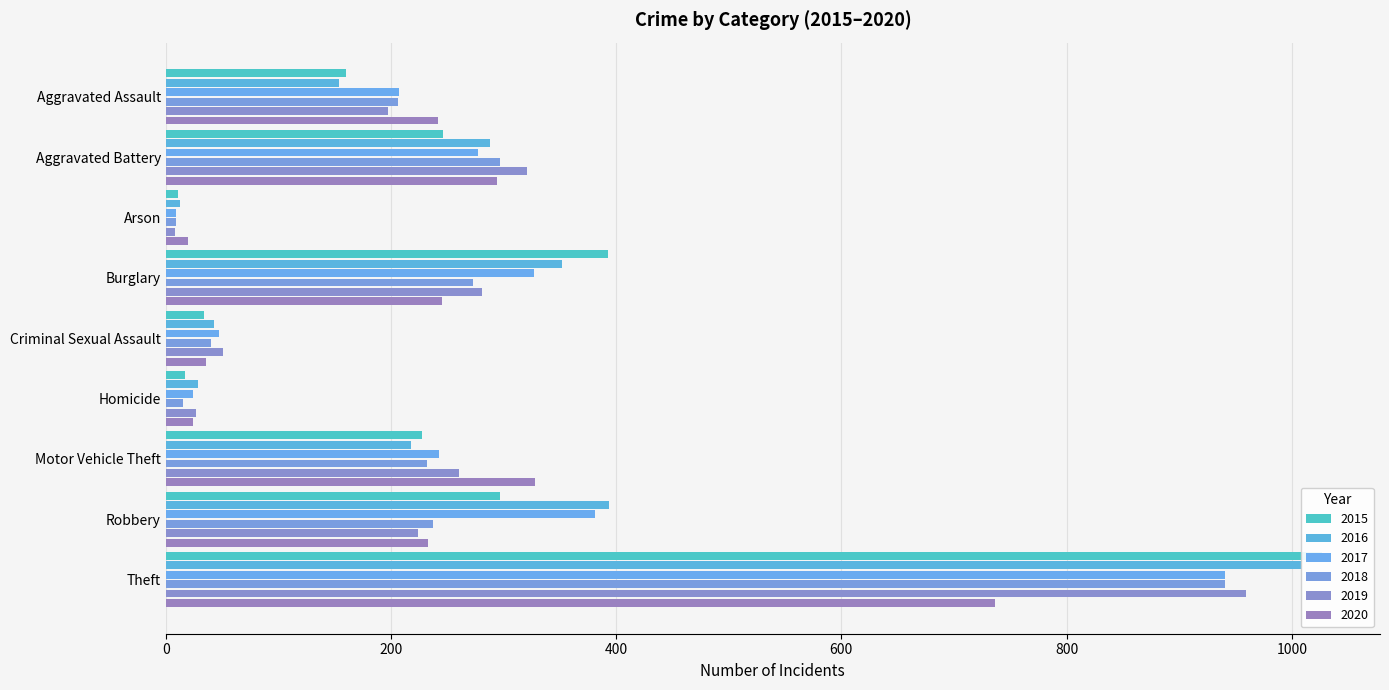

What is the difference between the 2020 values at Arson and Motor Vehicle Theft?

308